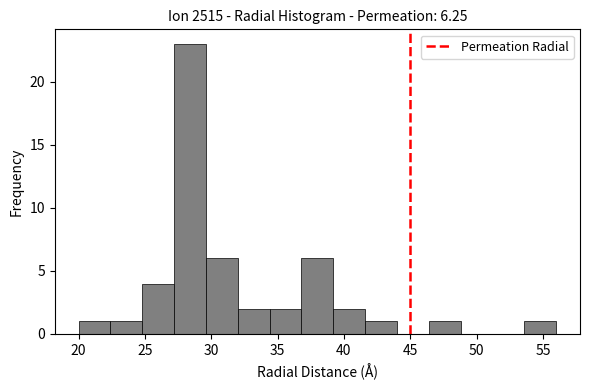

Reading left to right, list every bar in this chart as the range it spans on the x-axis followed by its height. Neither the bar edges nor the heights are printed on the chart, so give them approximately, as read against the axes.

20.0 to 22.4: 1
22.4 to 24.8: 1
24.8 to 27.2: 4
27.2 to 29.6: 23
29.6 to 32.0: 6
32.0 to 34.4: 2
34.4 to 36.8: 2
36.8 to 39.2: 6
39.2 to 41.6: 2
41.6 to 44.0: 1
44.0 to 46.4: 0
46.4 to 48.8: 1
48.8 to 51.2: 0
51.2 to 53.6: 0
53.6 to 56.0: 1